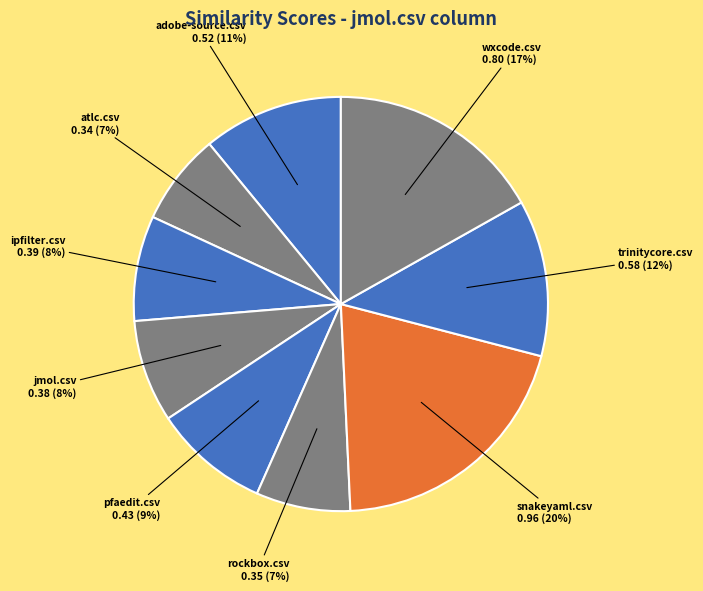

Is there any slice that represents more than half of the pie?

No